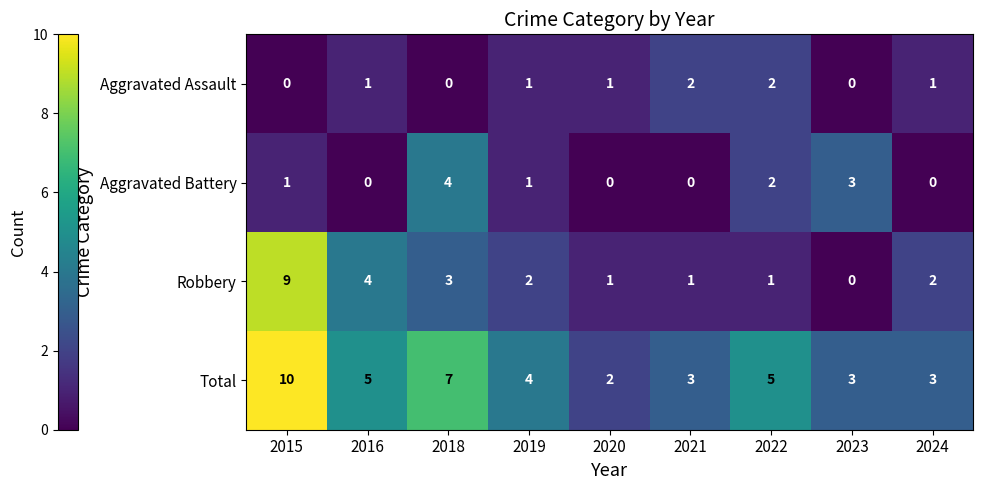

Between 2015 and 2019, which series saw the biggest shift?

Robbery